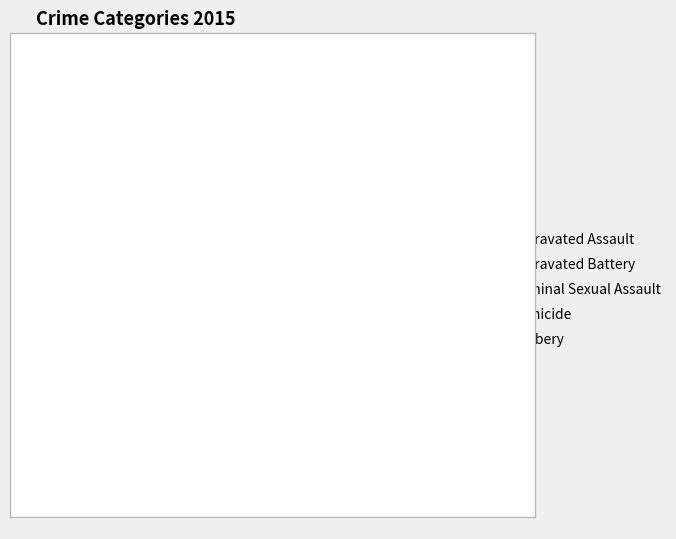

What percentage is the Homicide slice, to the nearest percent?

3%